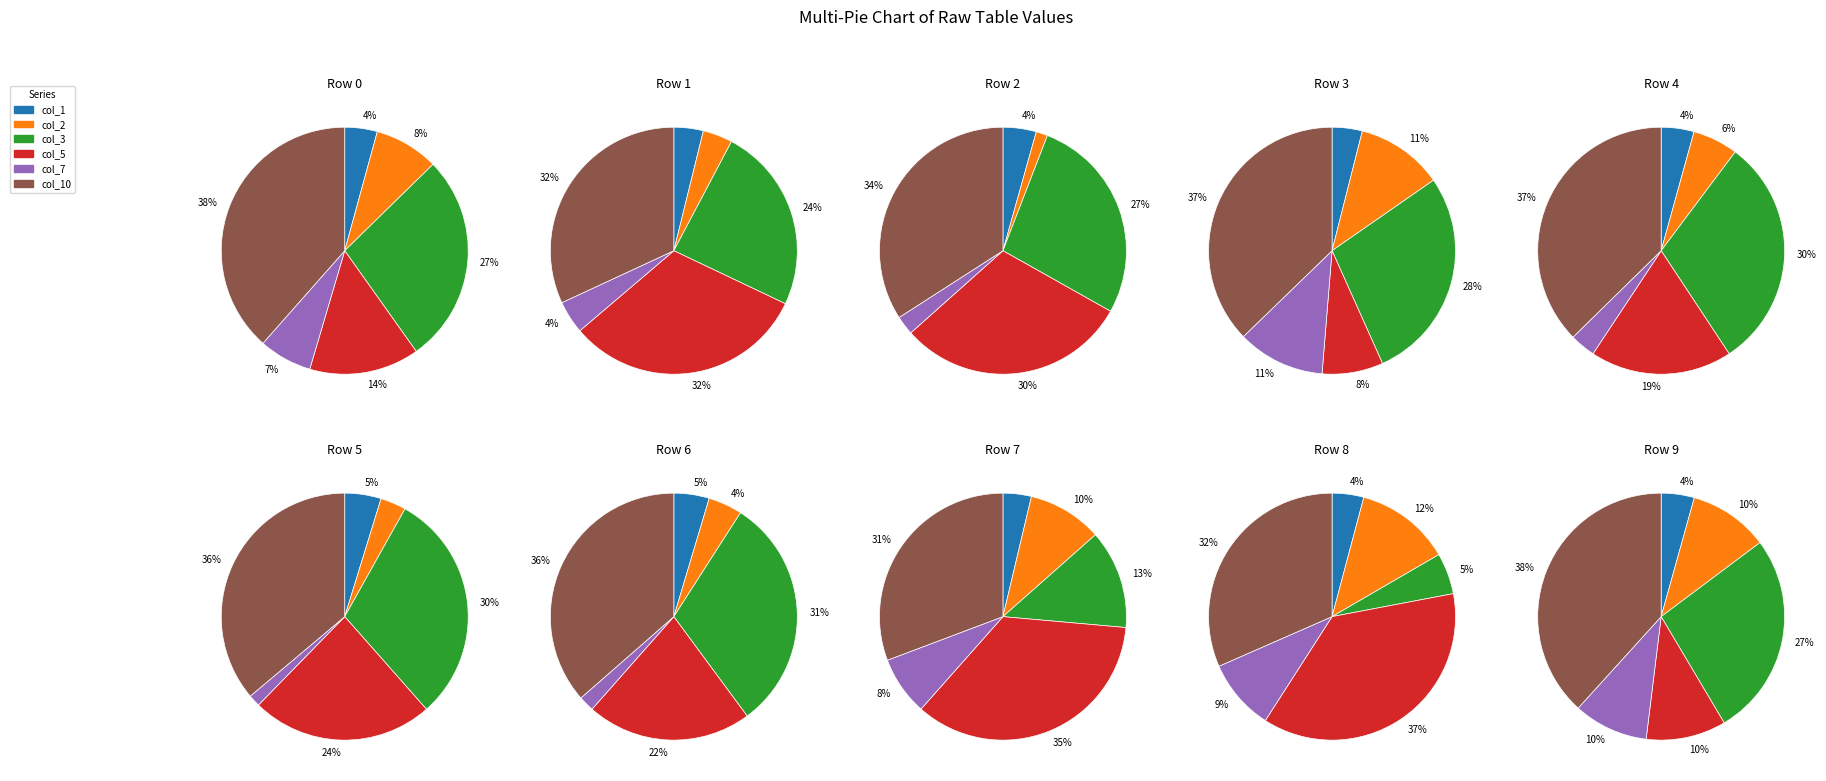

Rank the series at Row 9 from lowest to highest value.

col_1, col_7, col_2, col_5, col_3, col_10